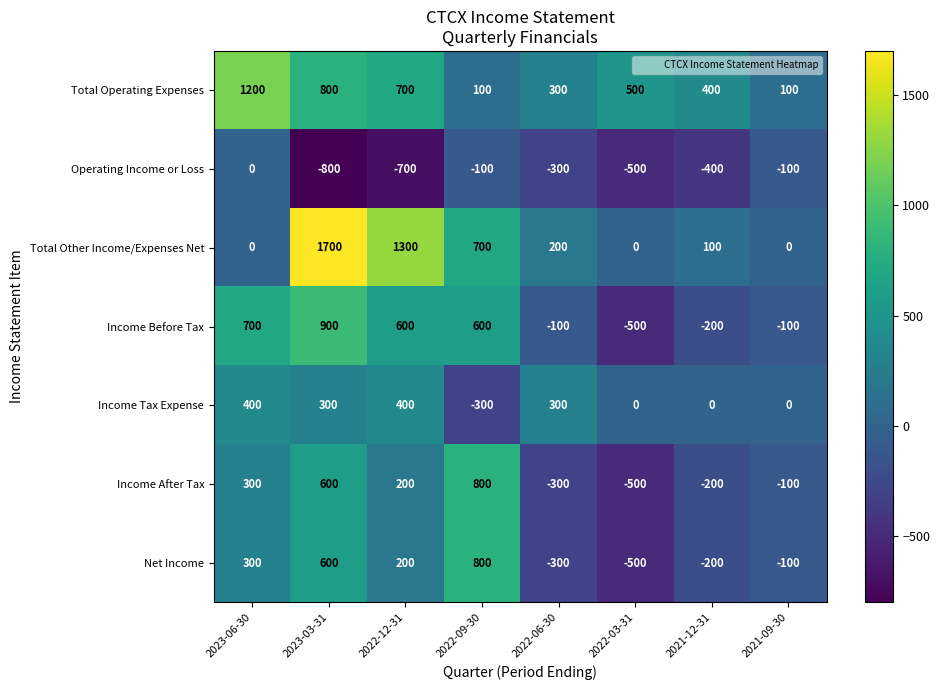

What is the difference between the Net Income values at 2022-03-31 and 2023-03-31?

1100